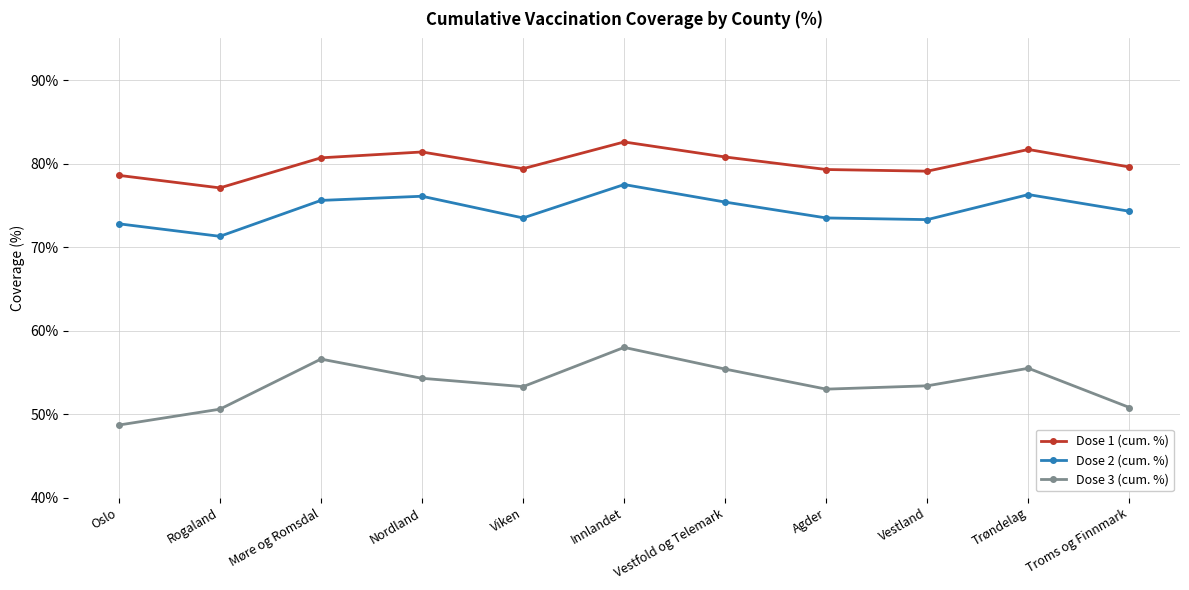

What is the difference between the highest and lowest values at Nordland?

27.1